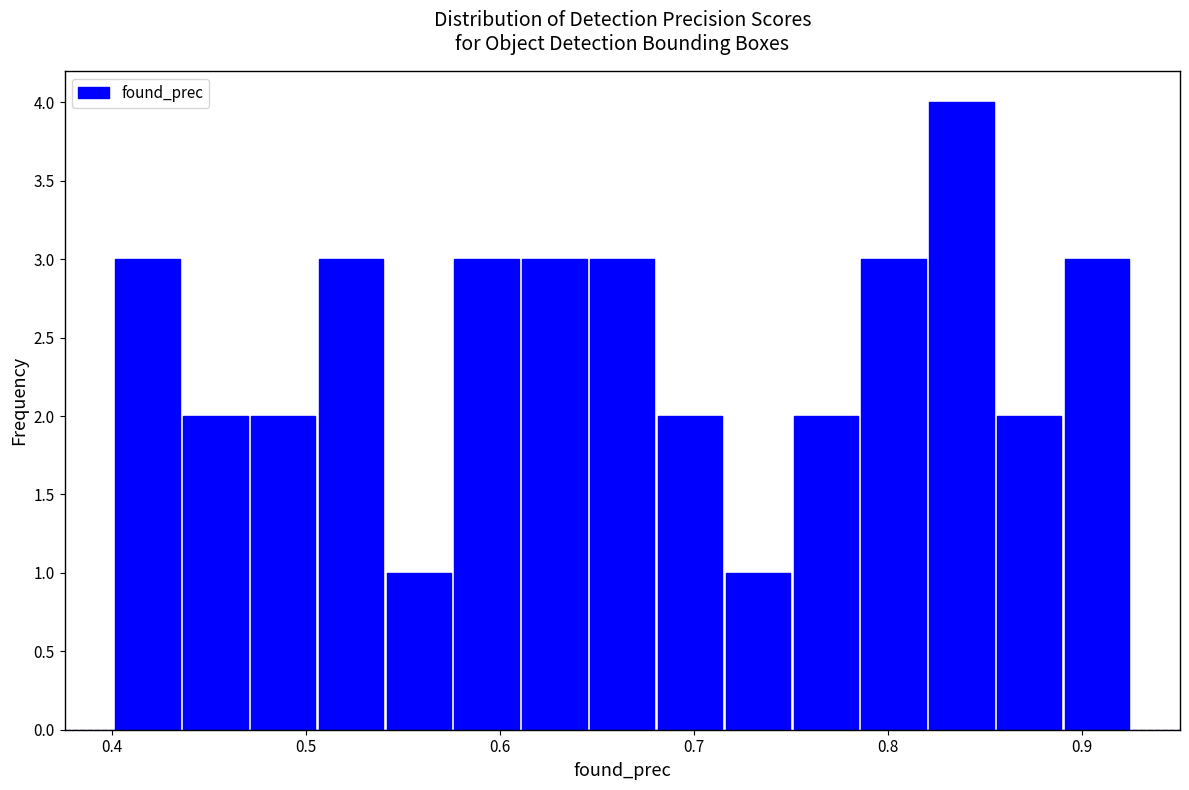

Read against the x-axis, roughly where is the centre of the tallest bar?

0.84